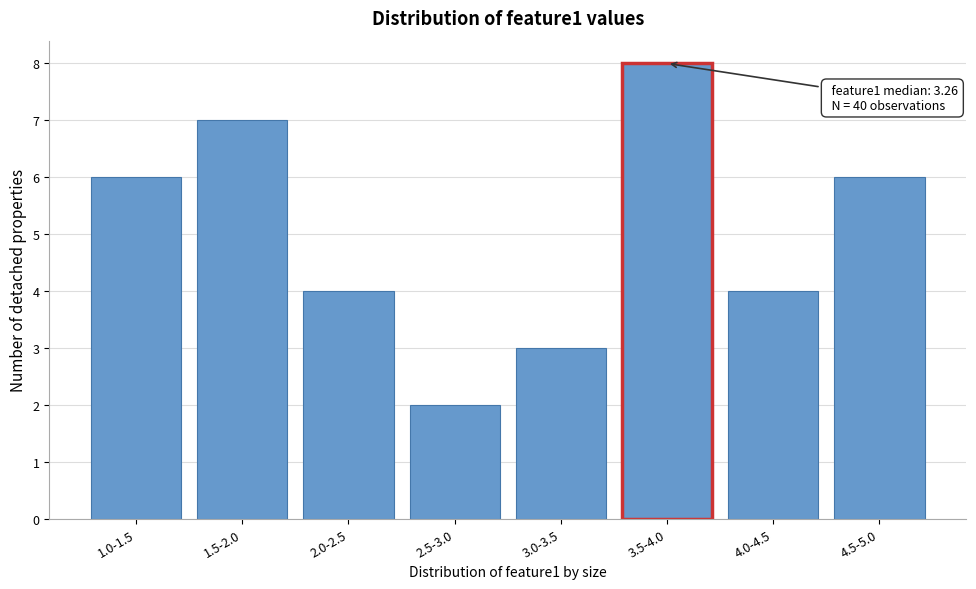

Reading left to right, what are all the values shown in this chart?

6	7	4	2	3	8	4	6